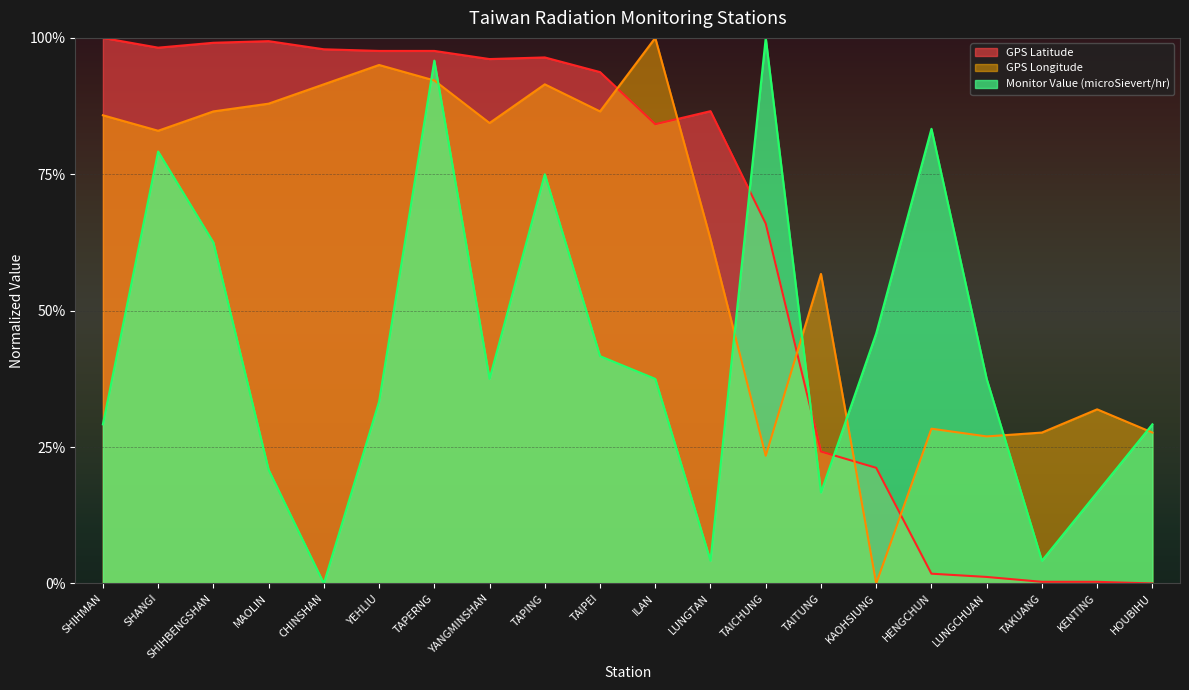

Reading left to right, list all the values displayed in this chart.

GPS Latitude: 1.0	1.0	1.0	1.0	1.0	1.0	1.0	1.0	1.0	0.9	0.8	0.9	0.7	0.2	0.2	0.0	0.0	0.0	0.0	0.0
GPS Longitude: 0.9	0.8	0.9	0.9	0.9	1.0	0.9	0.8	0.9	0.9	1.0	0.6	0.2	0.6	0.0	0.3	0.3	0.3	0.3	0.3
Monitor Value (microSievert/hr): 0.3	0.8	0.6	0.2	0.0	0.3	1.0	0.4	0.8	0.4	0.4	0.0	1.0	0.2	0.5	0.8	0.4	0.0	0.2	0.3